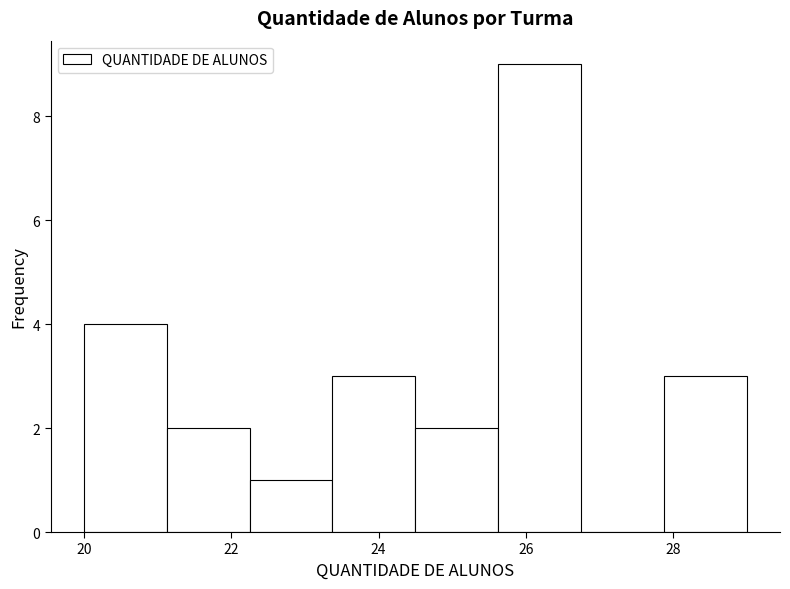

What is the height of the bar covering 23.4 to 24.6 on the x-axis? Neither the bar edges nor the heights are printed on the chart, so give them approximately, as read against the axes.

3